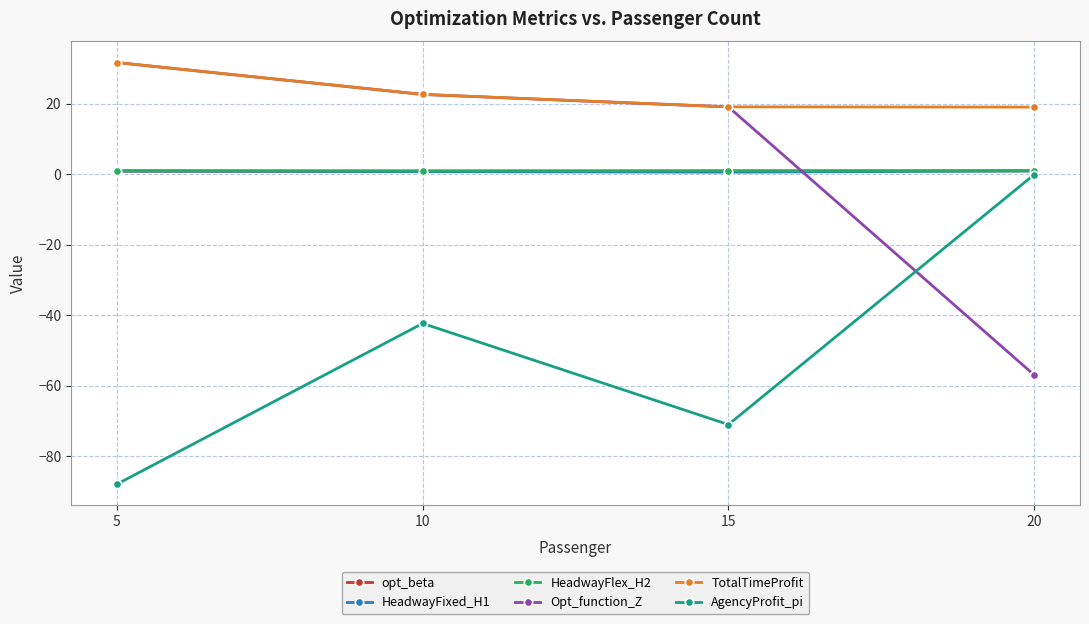

True or false: TotalTimeProfit and HeadwayFixed_H1 intersect in this chart.

False